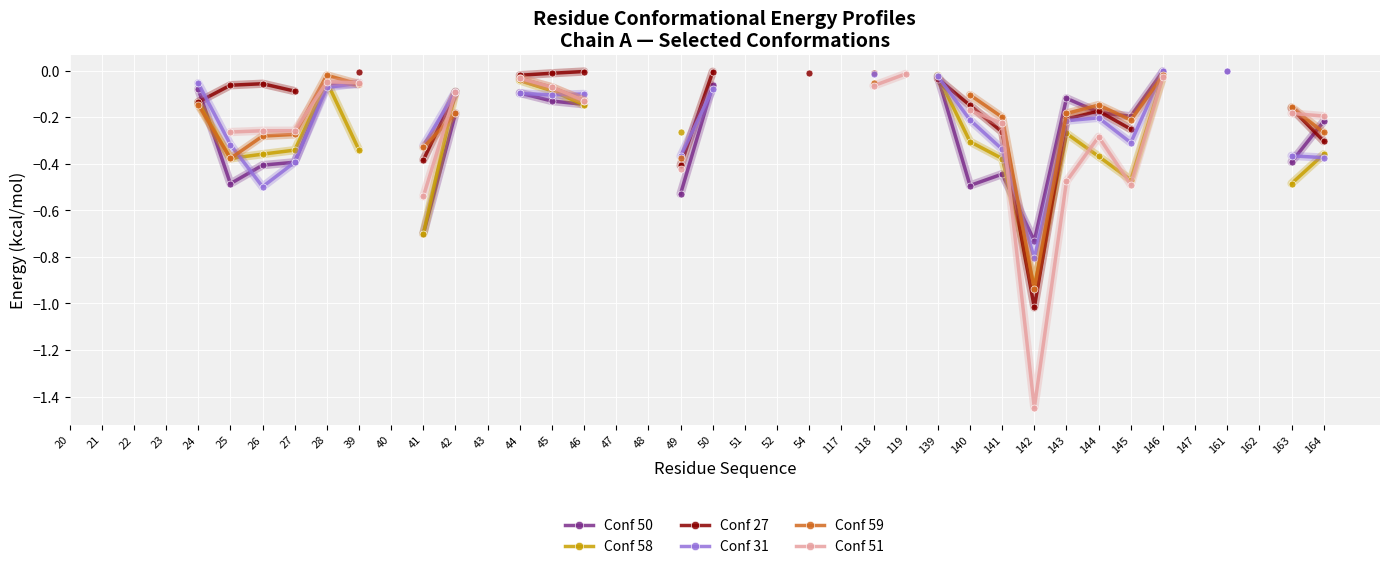

How many interior local peaks does the Conf 51 series have?

2